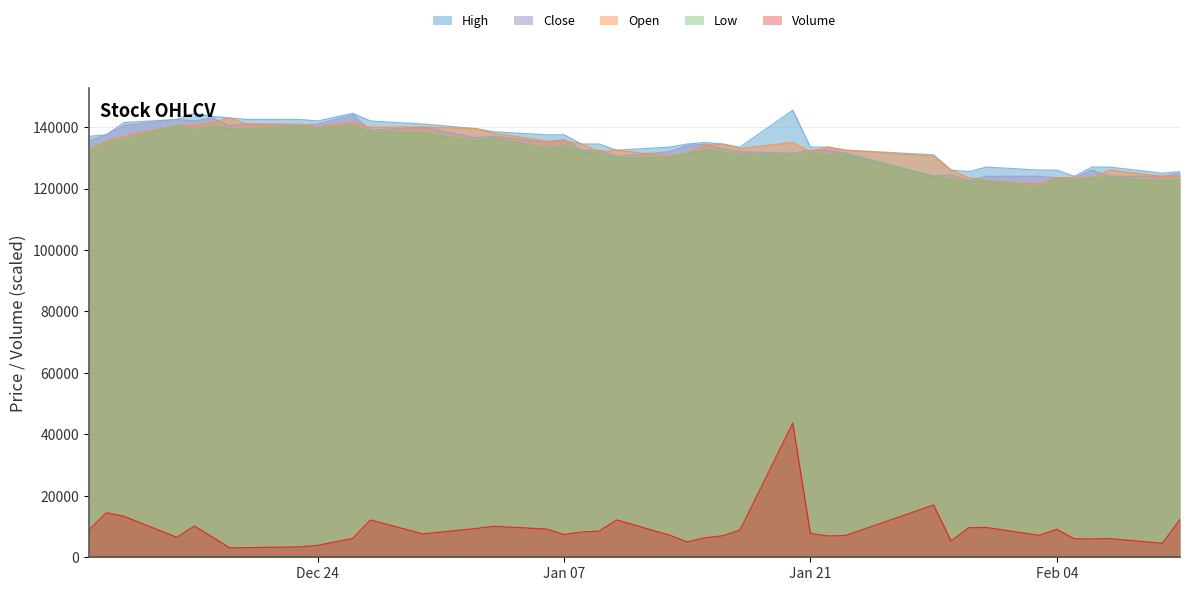

At how many categories does at least one series exceed 33018?

40